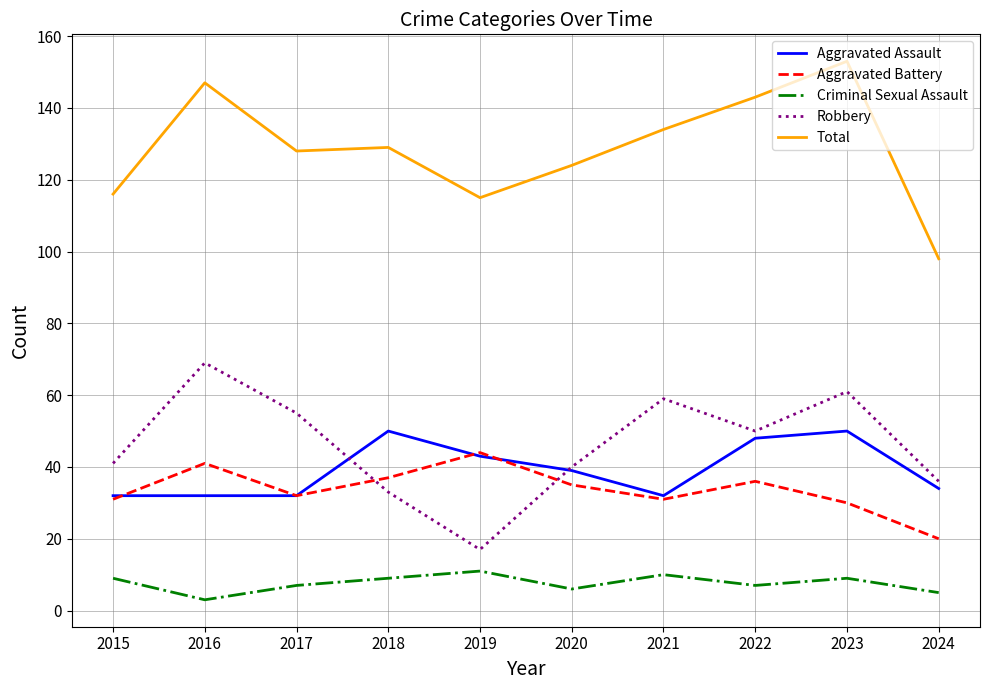

How many series are shown in this chart?

5